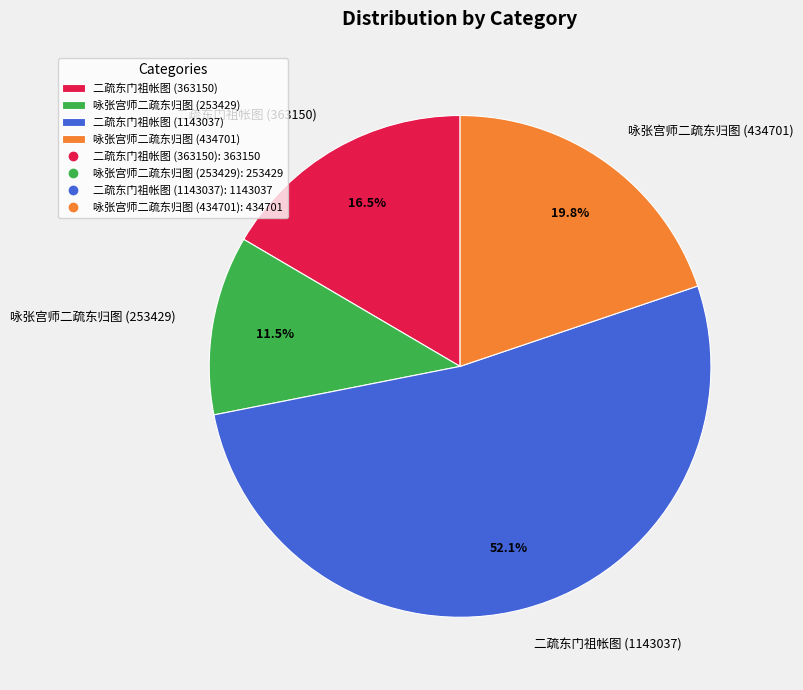

What is the majority slice?

二疏东门祖帐图 (1143037)